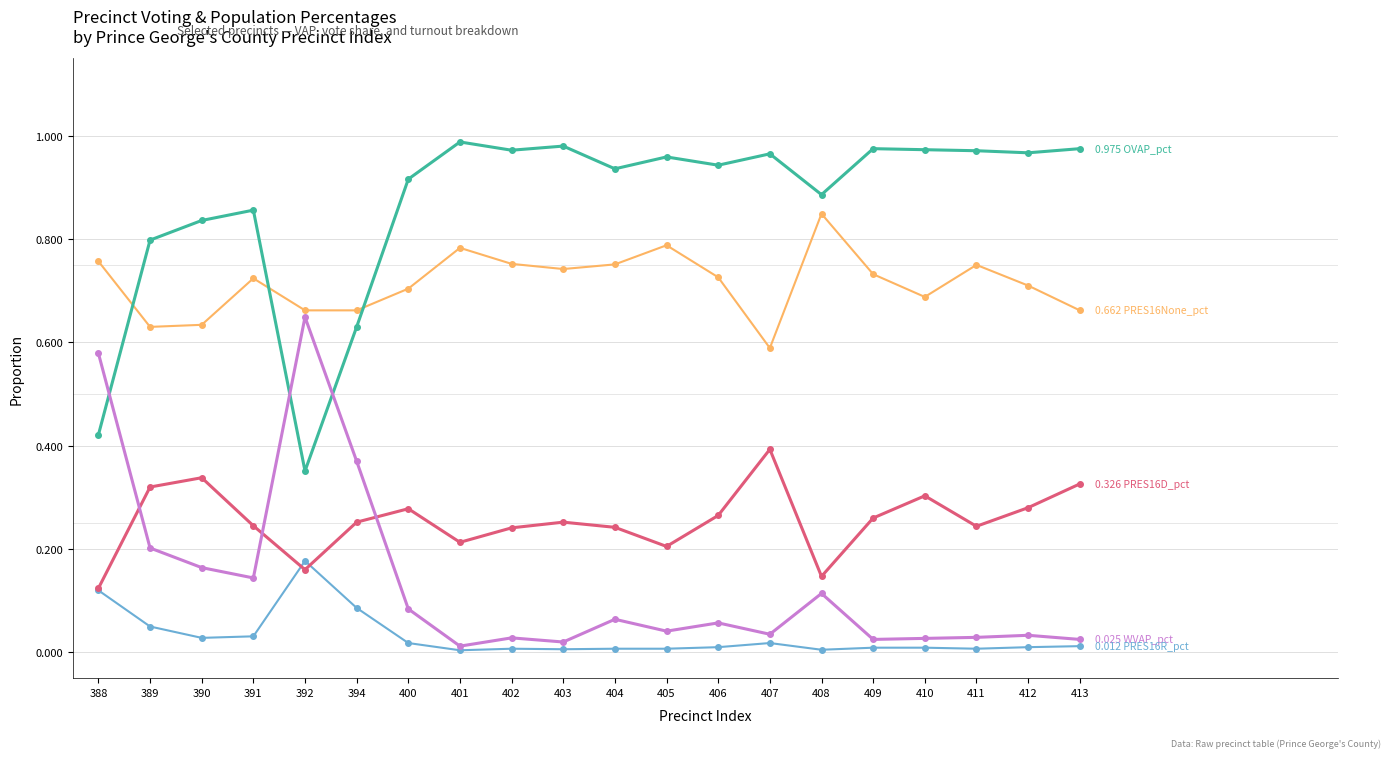

Reading right to left, what are all the values shown in this chart?

WVAP_pct: 0.0	0.0	0.0	0.0	0.0	0.1	0.0	0.1	0.0	0.1	0.0	0.0	0.0	0.1	0.4	0.6	0.1	0.2	0.2	0.6
OVAP_pct: 1.0	1.0	1.0	1.0	1.0	0.9	1.0	0.9	1.0	0.9	1.0	1.0	1.0	0.9	0.6	0.4	0.9	0.8	0.8	0.4
PRES16D_pct: 0.3	0.3	0.2	0.3	0.3	0.1	0.4	0.3	0.2	0.2	0.3	0.2	0.2	0.3	0.3	0.2	0.2	0.3	0.3	0.1
PRES16R_pct: 0.0	0.0	0.0	0.0	0.0	0.0	0.0	0.0	0.0	0.0	0.0	0.0	0.0	0.0	0.1	0.2	0.0	0.0	0.1	0.1
PRES16None_pct: 0.7	0.7	0.8	0.7	0.7	0.8	0.6	0.7	0.8	0.8	0.7	0.8	0.8	0.7	0.7	0.7	0.7	0.6	0.6	0.8